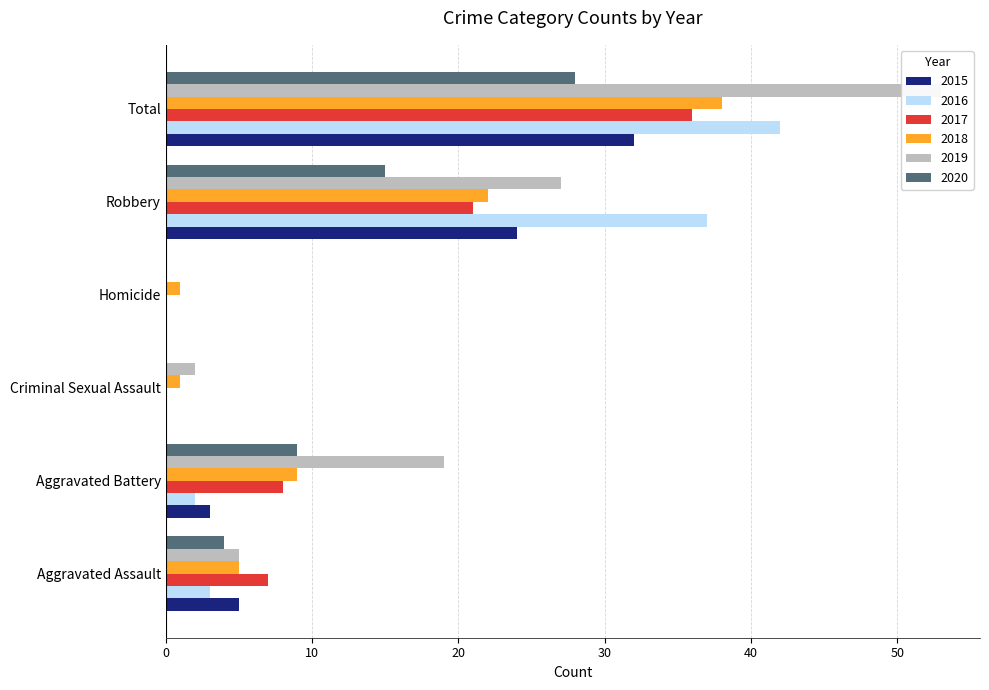

Which has a higher value, Robbery or Homicide?

Robbery